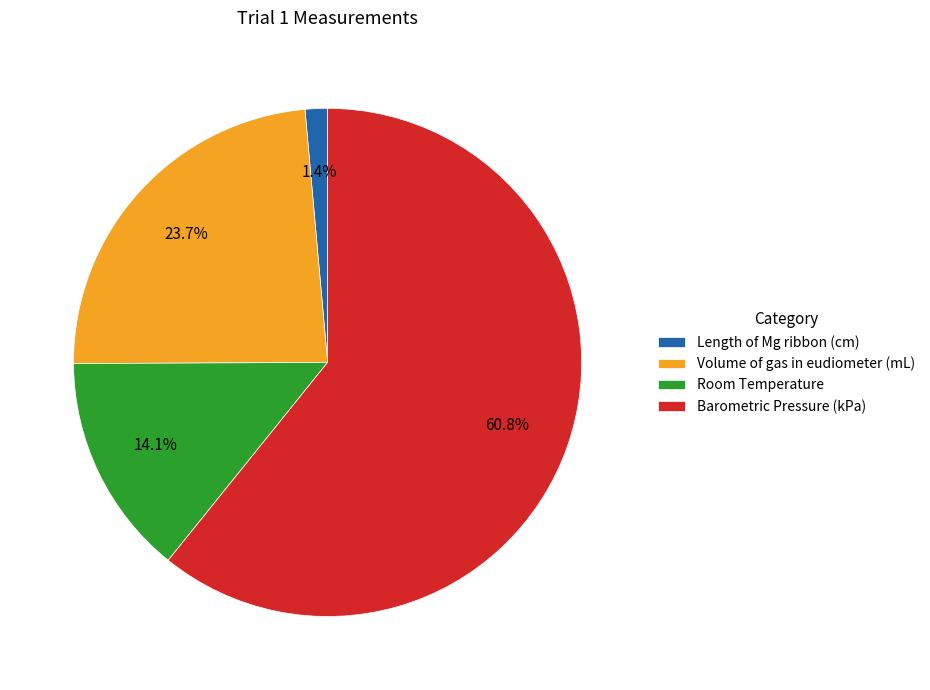

Count the number of slices in the pie.

4